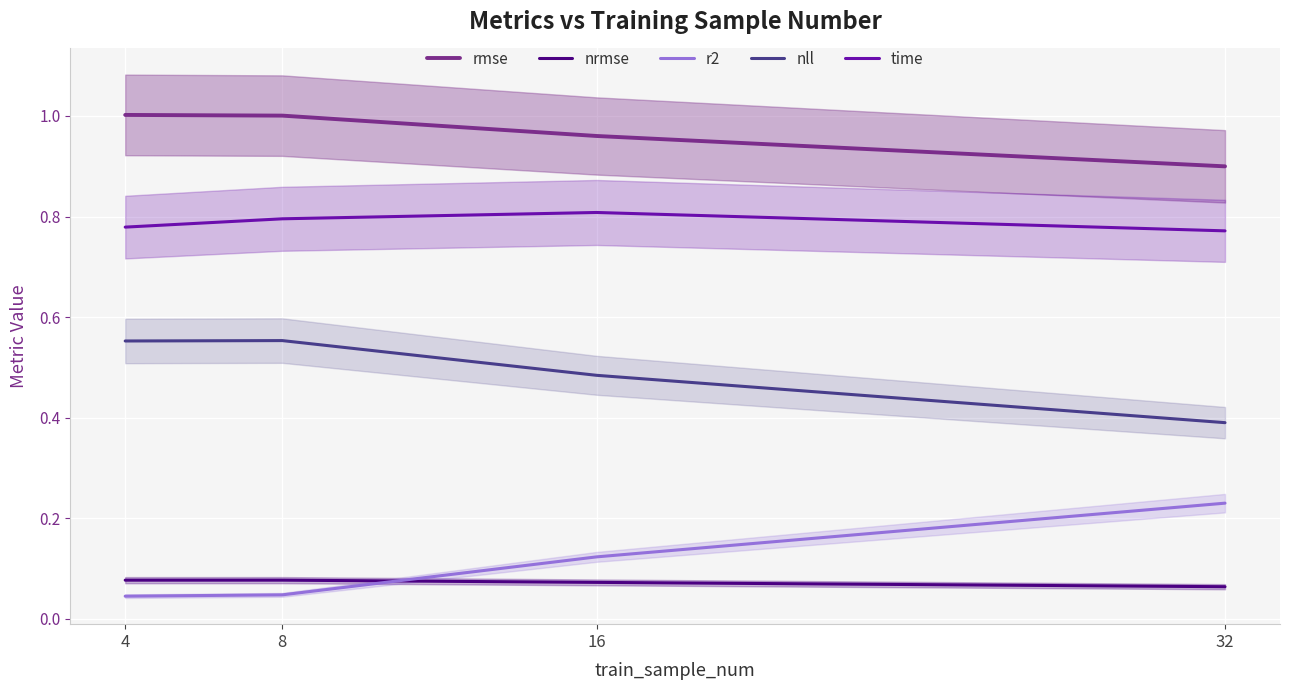

At which category does the chart reach its minimum across all series?

4